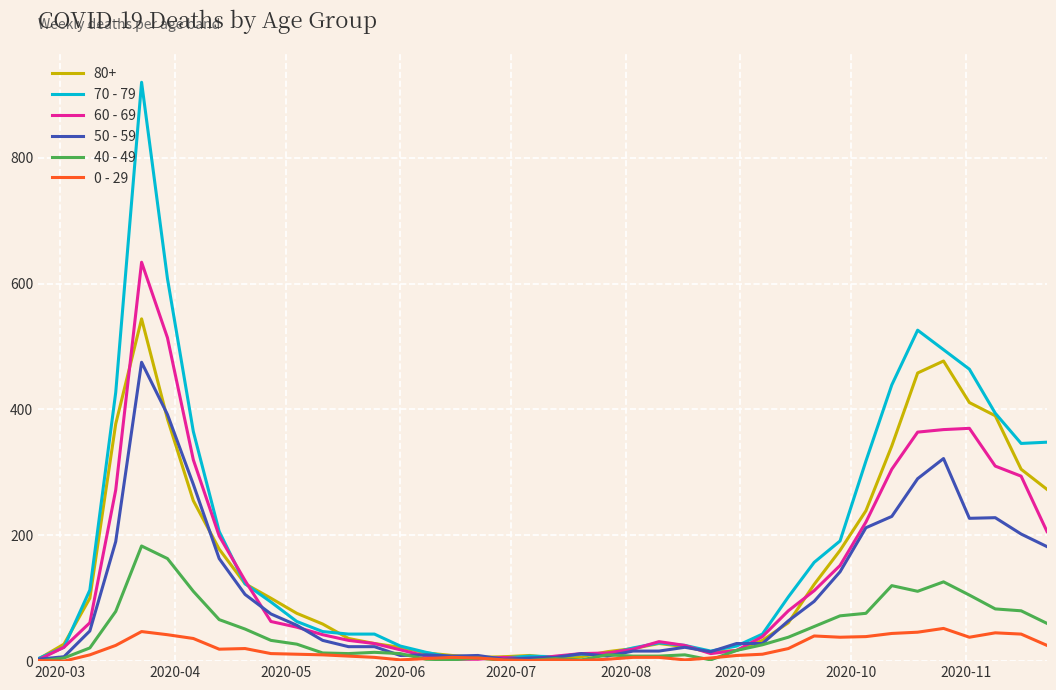

List the series in order of their peak value, highest first.

70 - 79, 60 - 69, 80+, 50 - 59, 40 - 49, 0 - 29